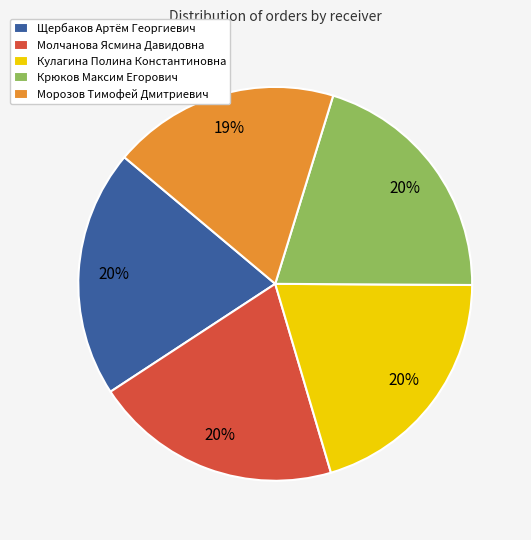

Which slice is the smallest?

Морозов Тимофей Дмитриевич